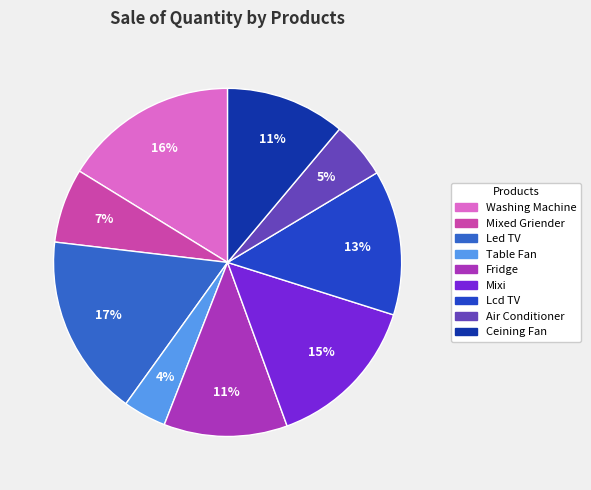

To the nearest percent, what portion does Mixi represent?

15%